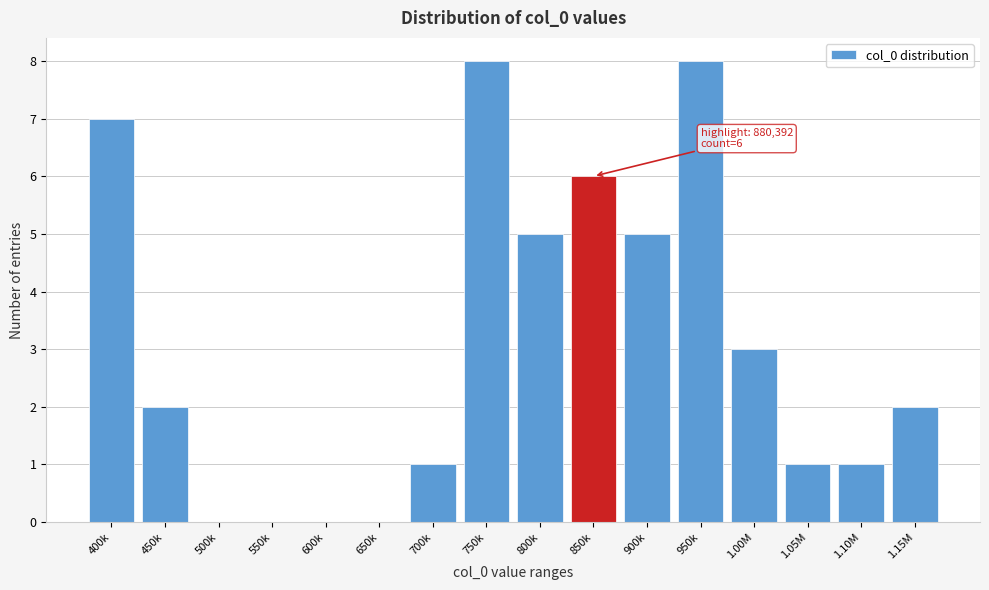

Reading left to right, what are all the values shown in this chart?

400k=7	450k=2	500k=0	550k=0	600k=0	650k=0	700k=1	750k=8	800k=5	850k=6	900k=5	950k=8	1.00M=3	1.05M=1	1.10M=1	1.15M=2